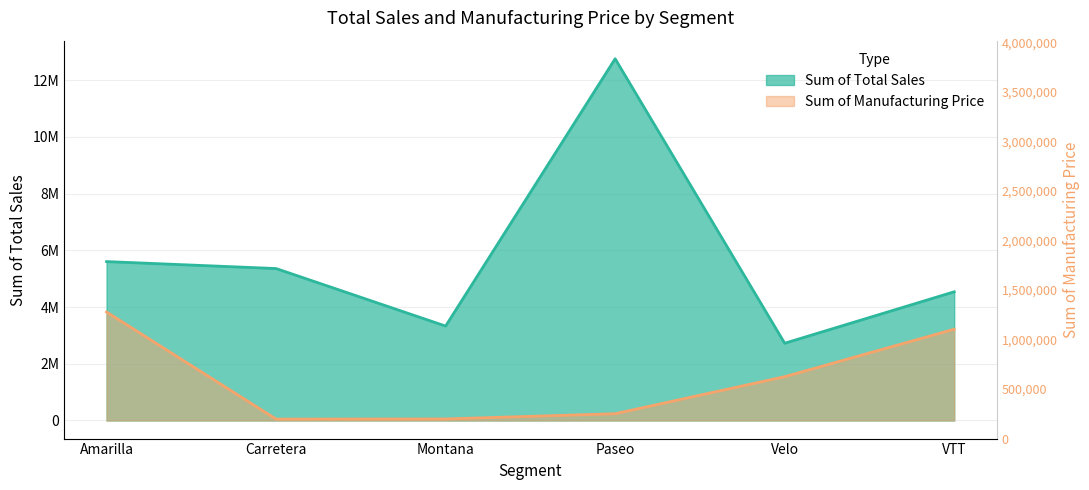

At how many categories does at least one series exceed 6422577?

1